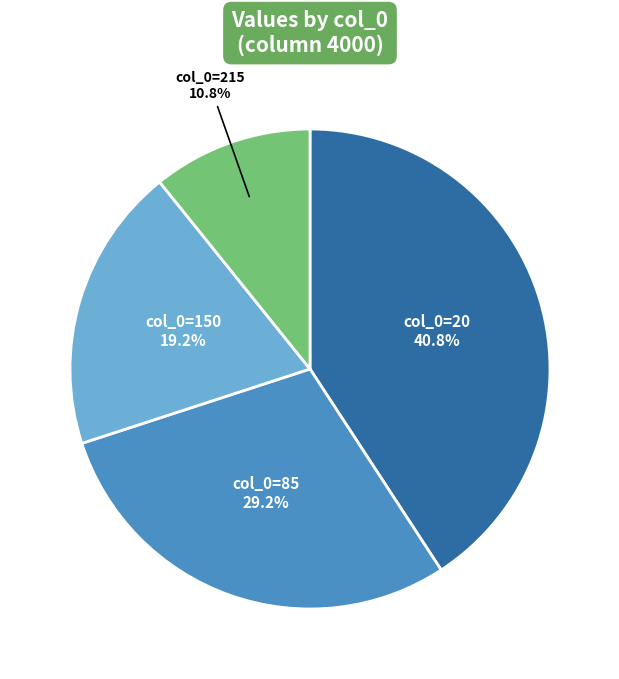

Is there a majority slice in this chart?

No